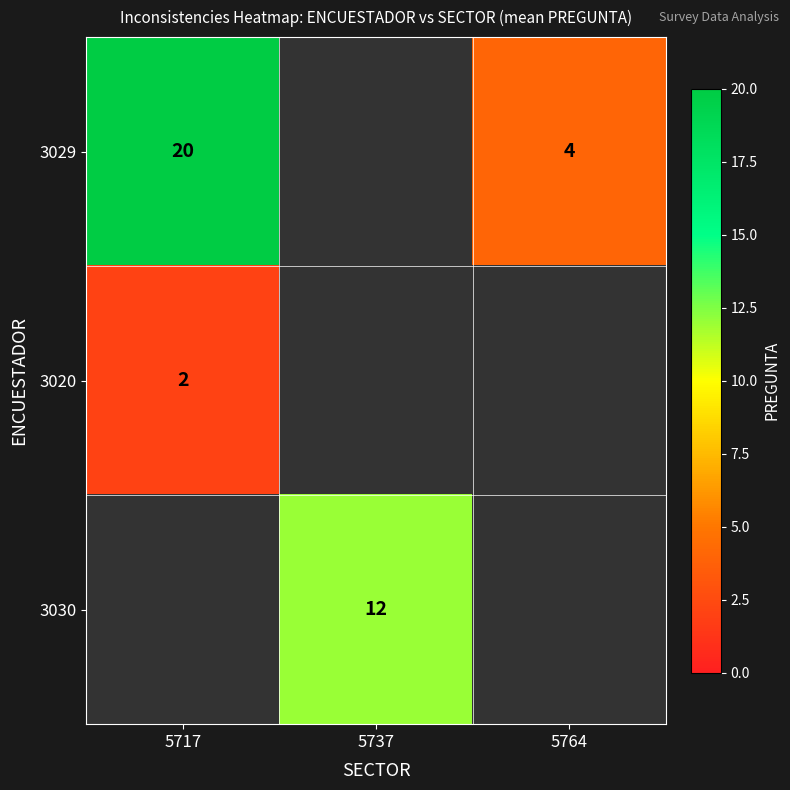

The value of 3030 at 5737 is 16. True or false?

False